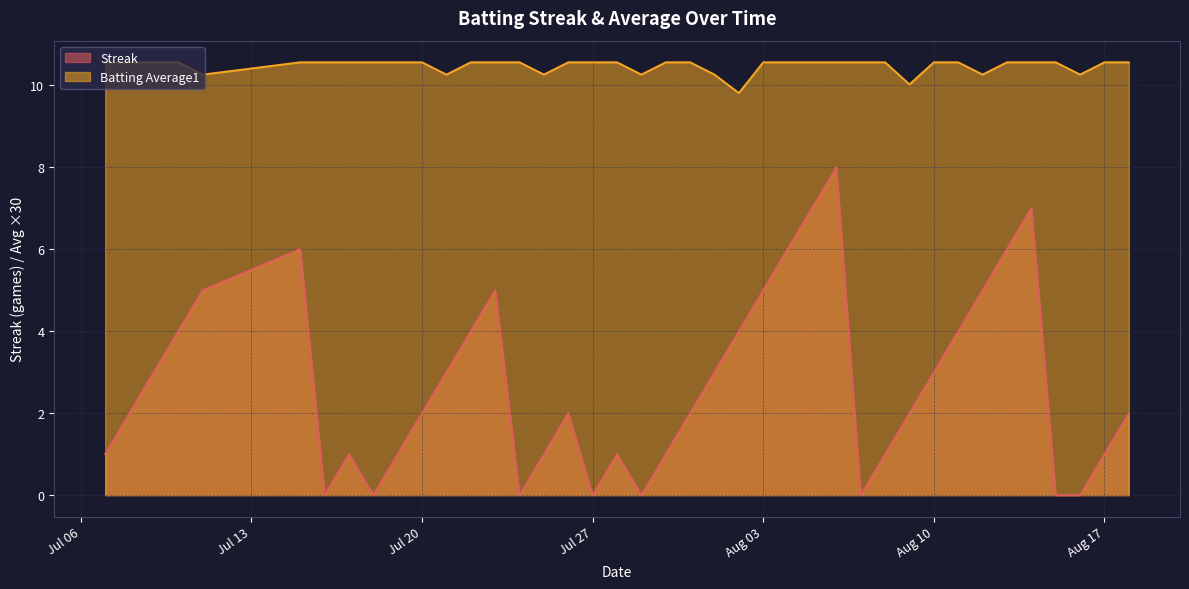

Count the Streak values in the range 1 to 5.

26